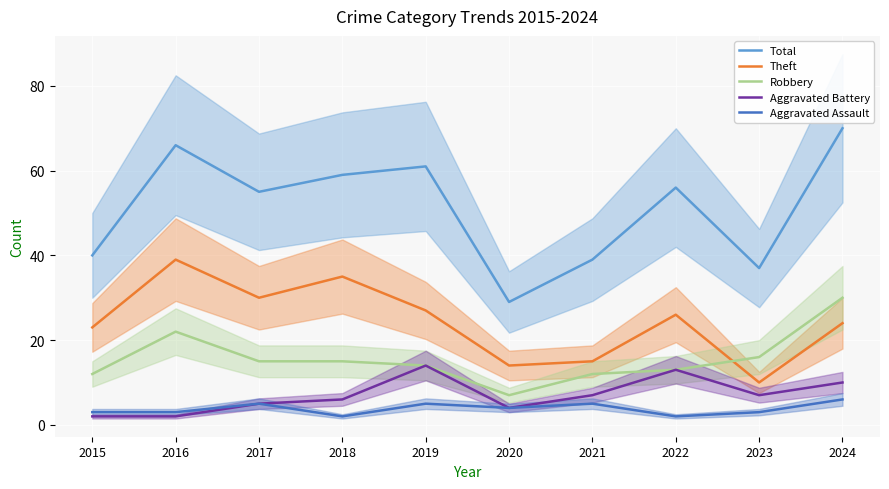

Is the value of Aggravated Assault at 2024 greater than the value of Aggravated Battery at 2019?

No